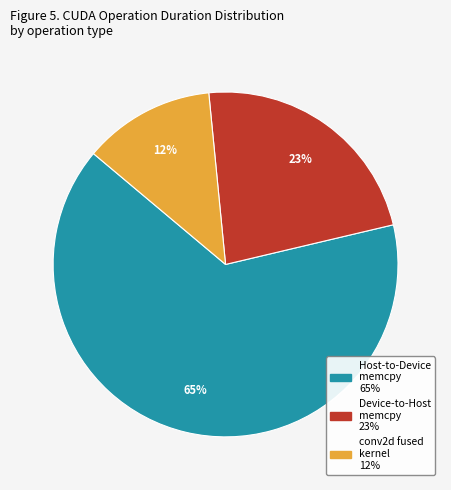

To the nearest percent, what is the average slice percentage?

33%